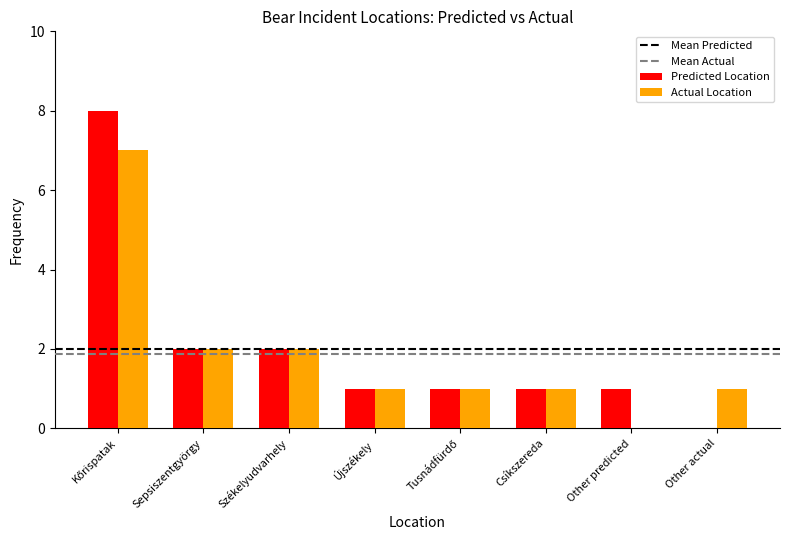

What is the highest value of the Actual Location series?

7